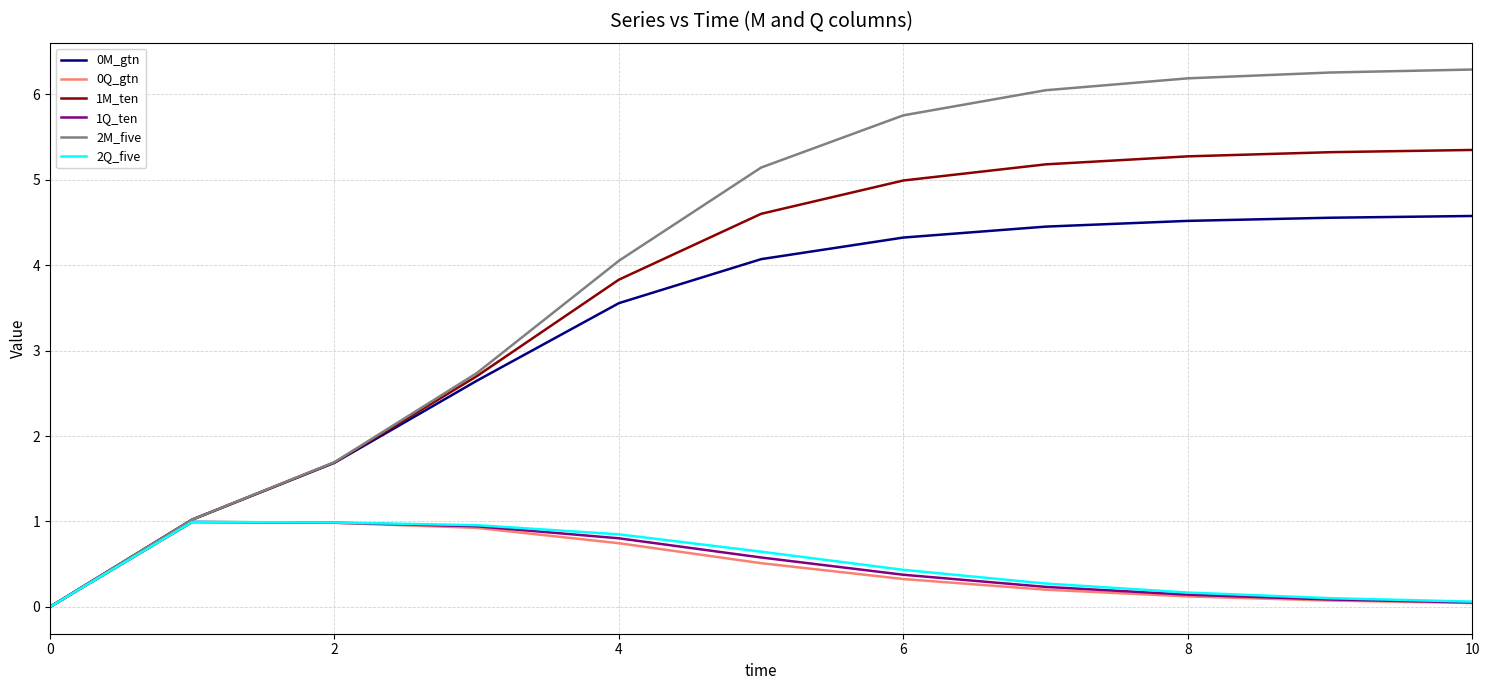

Which series has the largest total across all categories?

2M_five